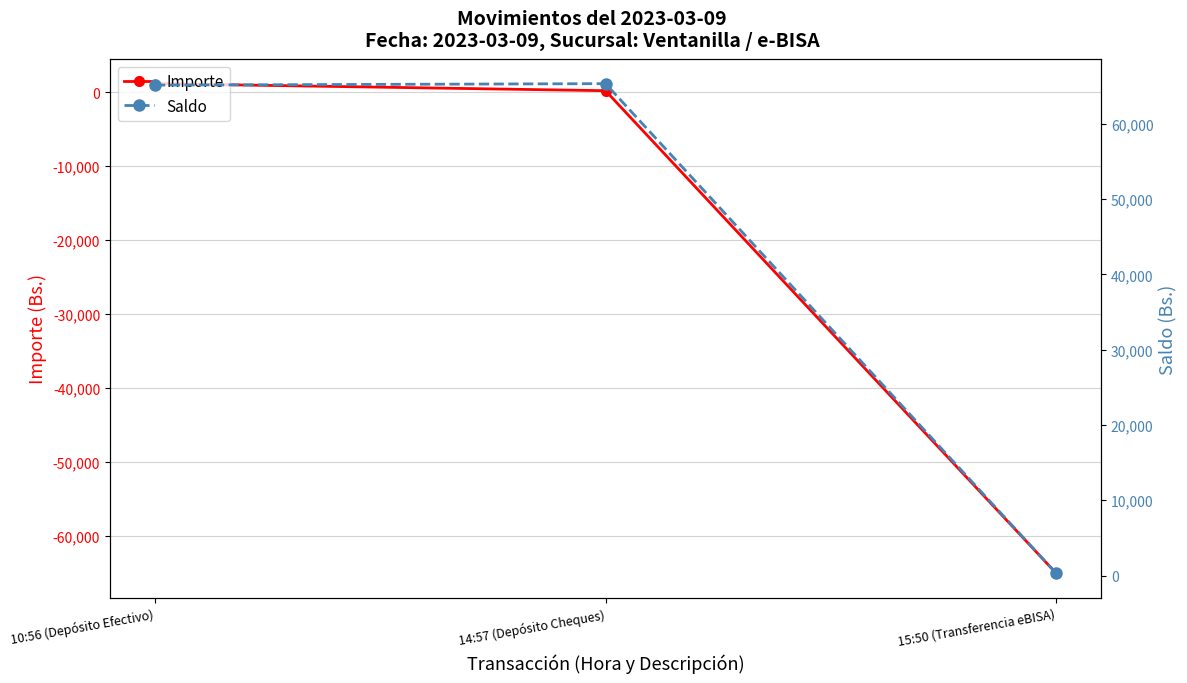

Reading right to left, transcribe all the data shown in this chart.

Importe: 15:50 (Transferencia eBISA)=-65000.0	14:57 (Depósito Cheques)=195.0	10:56 (Depósito Efectivo)=1147.8
Saldo: 15:50 (Transferencia eBISA)=319.9	14:57 (Depósito Cheques)=65319.9	10:56 (Depósito Efectivo)=65124.9